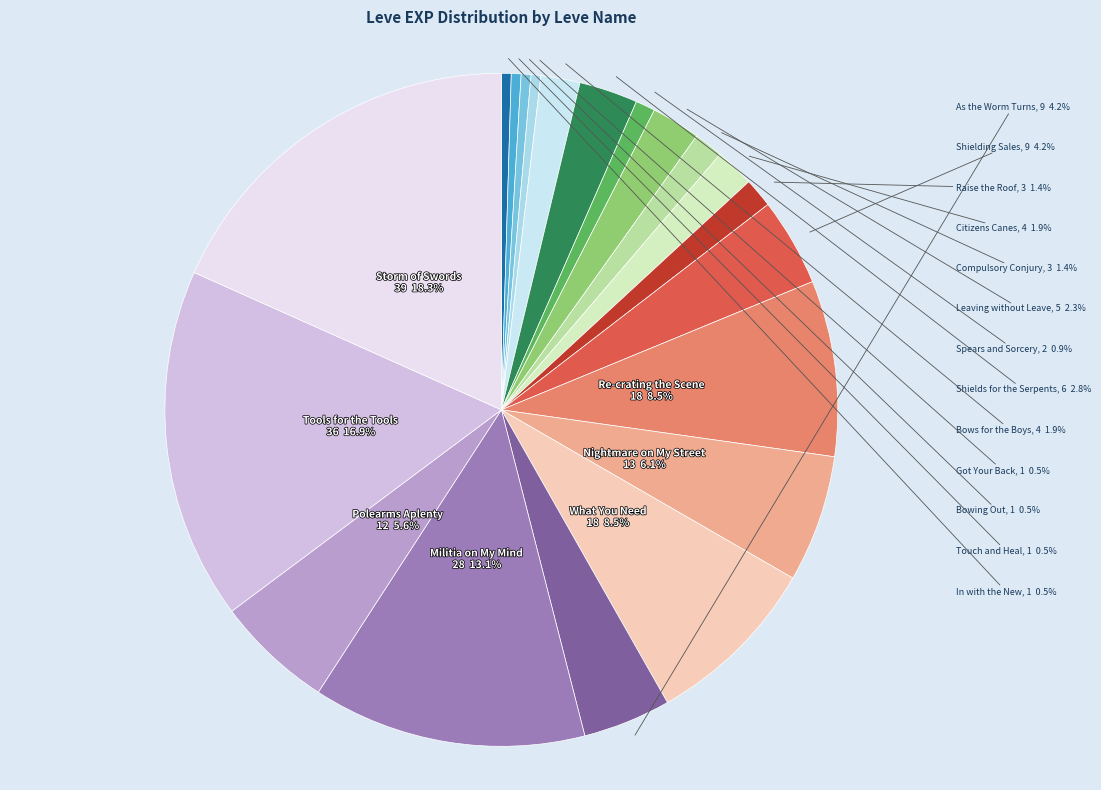

Approximately how many times larger is the value at As the Worm Turns compared to Touch and Heal?

9.0